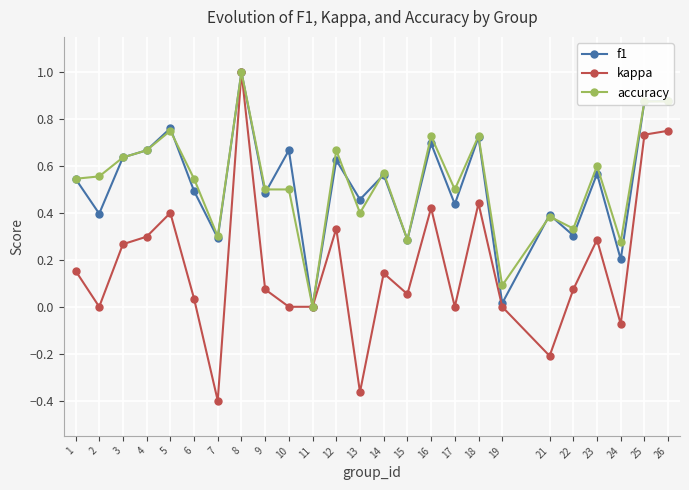

What is the difference between the maximum and second lowest values in the f1 series?

1.0